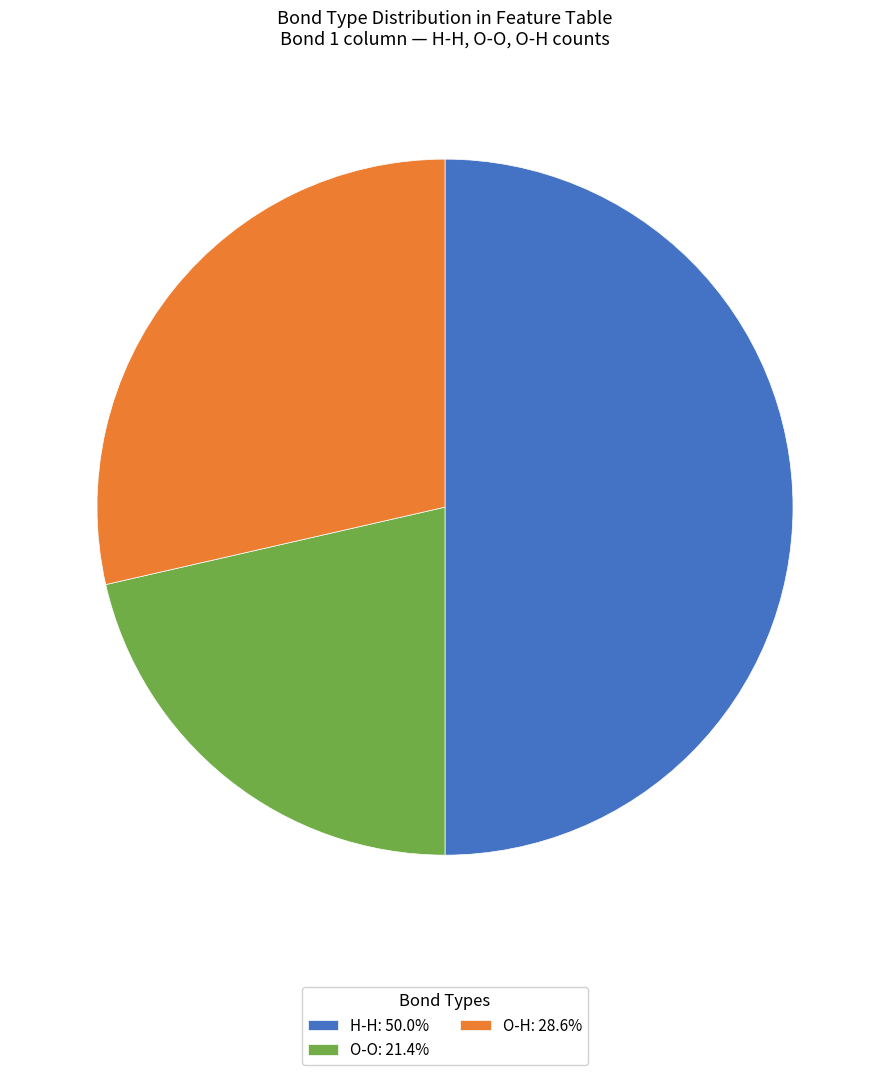

Approximately how many times larger is the value at O-O: 21.4% compared to H-H: 50.0%?

0.4